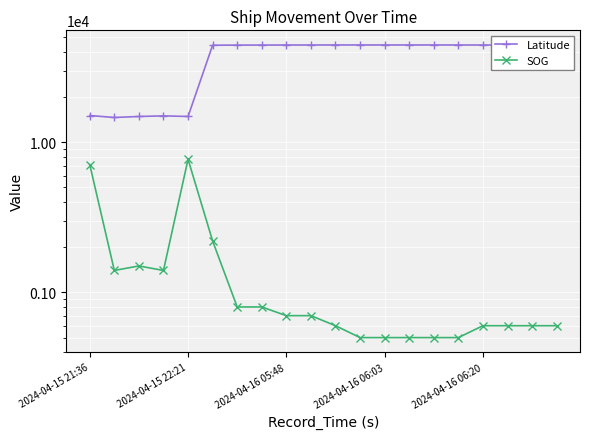

True or false: SOG and Latitude intersect in this chart.

False